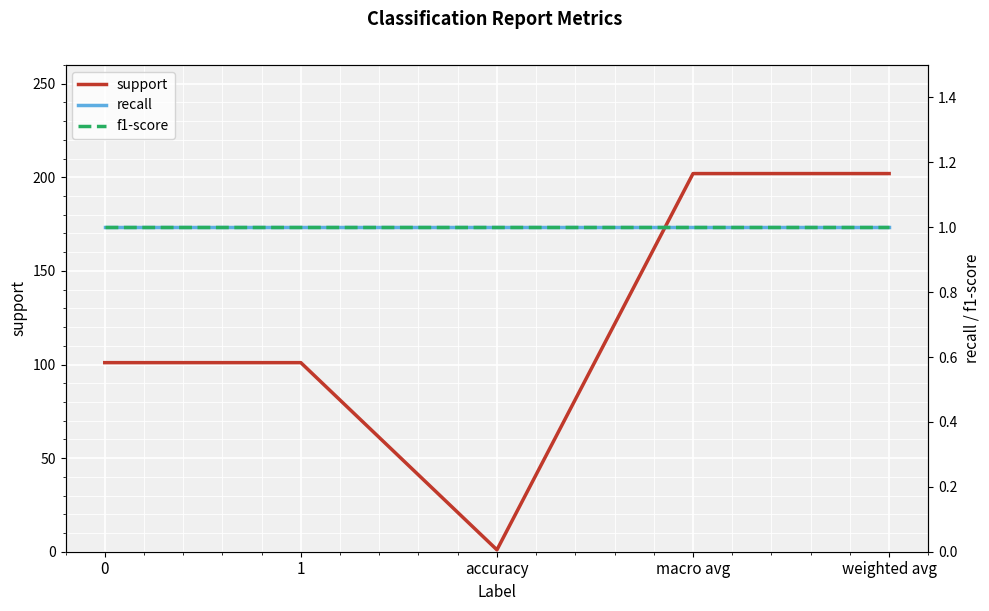

The value of f1-score at 1 is 2. True or false?

False